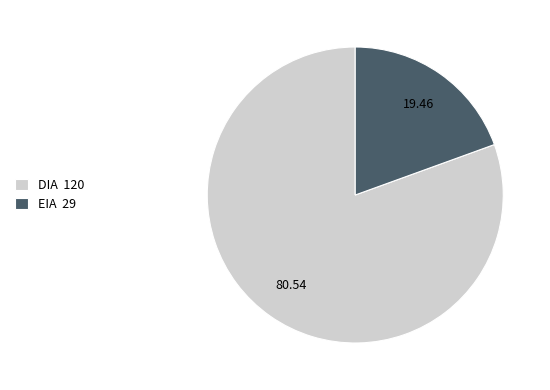

Is there any slice that represents more than half of the pie?

Yes